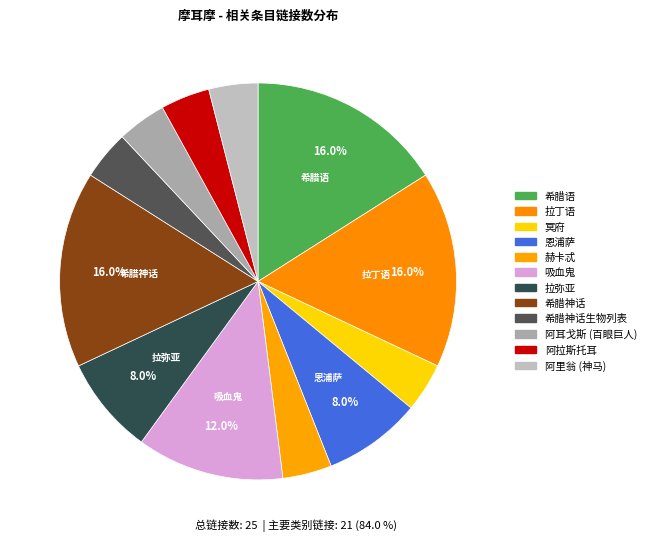

To the nearest percent, what is the average slice percentage?

8%